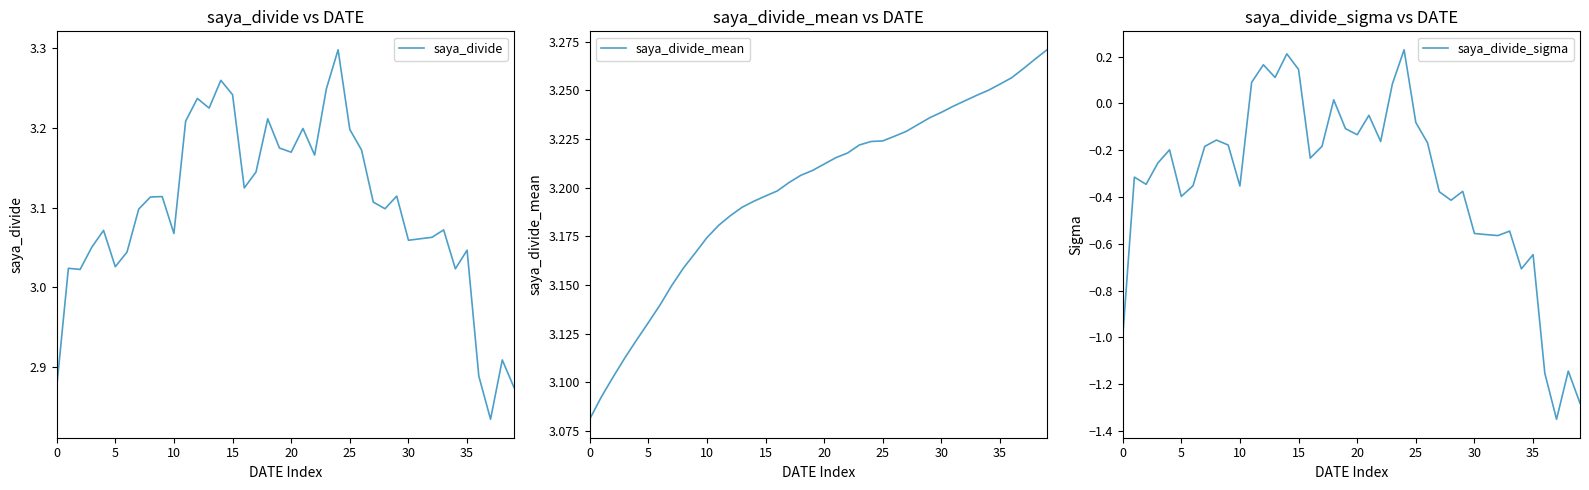

What is the difference between the second highest and minimum values in the saya_divide_sigma series?

1.6